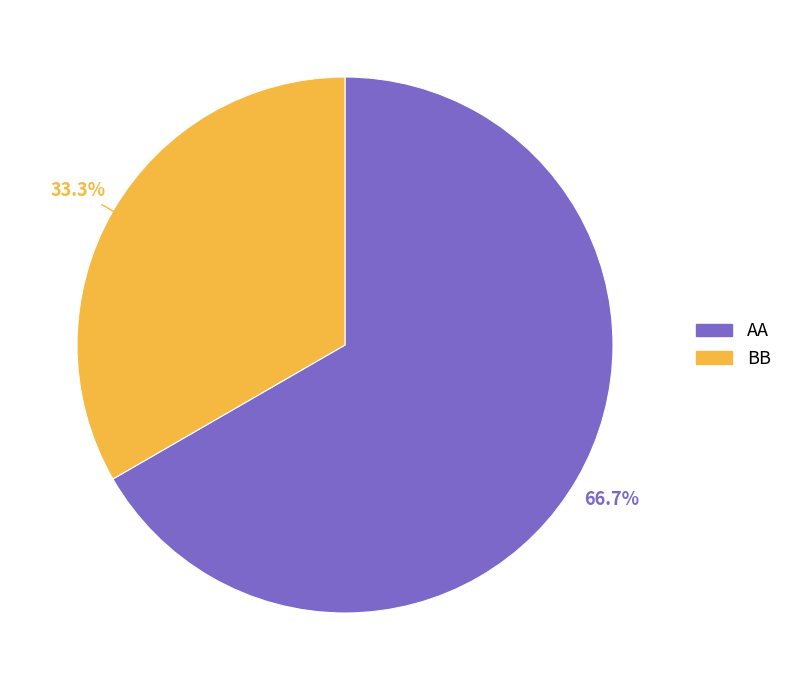

To the nearest percent, what is the difference between the AA and BB slice percentages?

33%